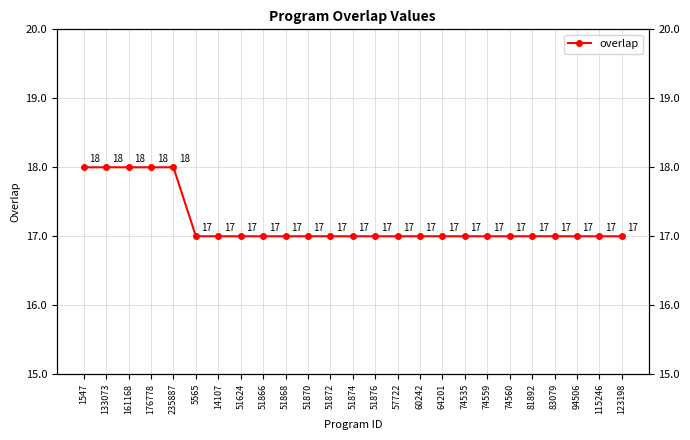

What is the average value?

17